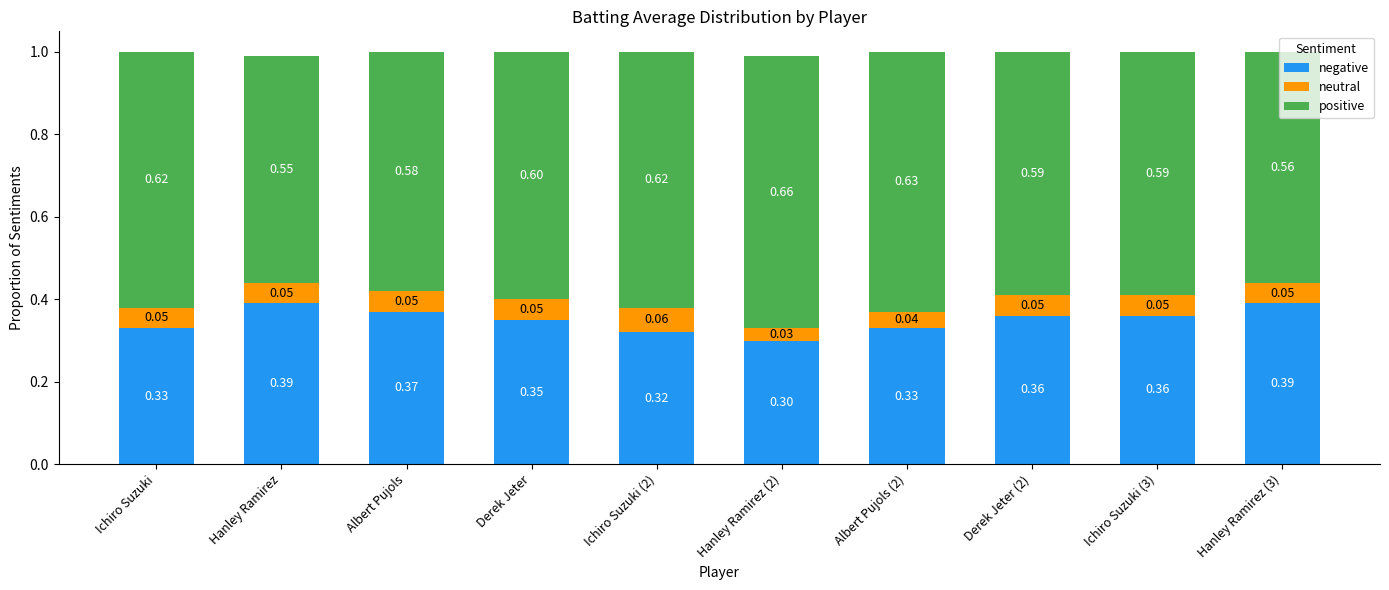

What is the sum of all negative values?

3.5